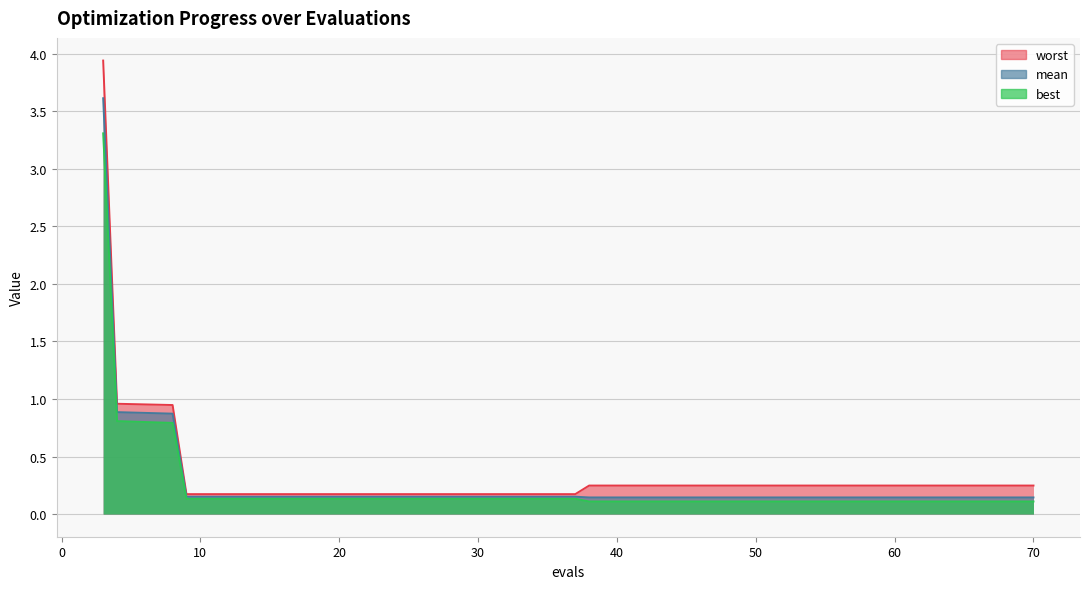

What is the difference between the maximum and minimum values in the best series?

3.2